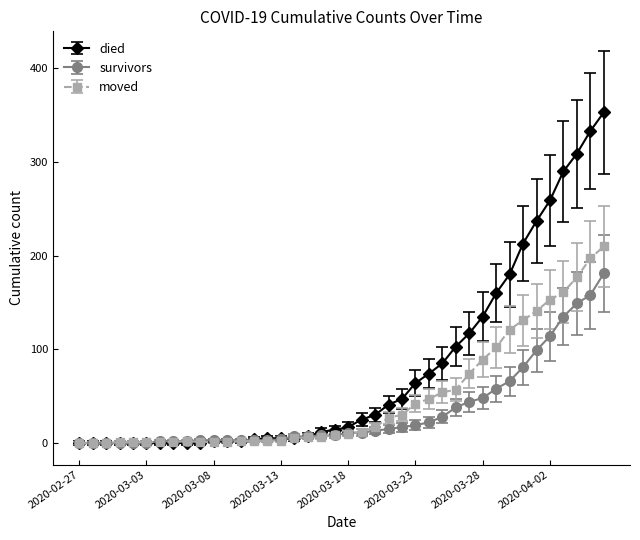

What is the maximum value for moved?

210